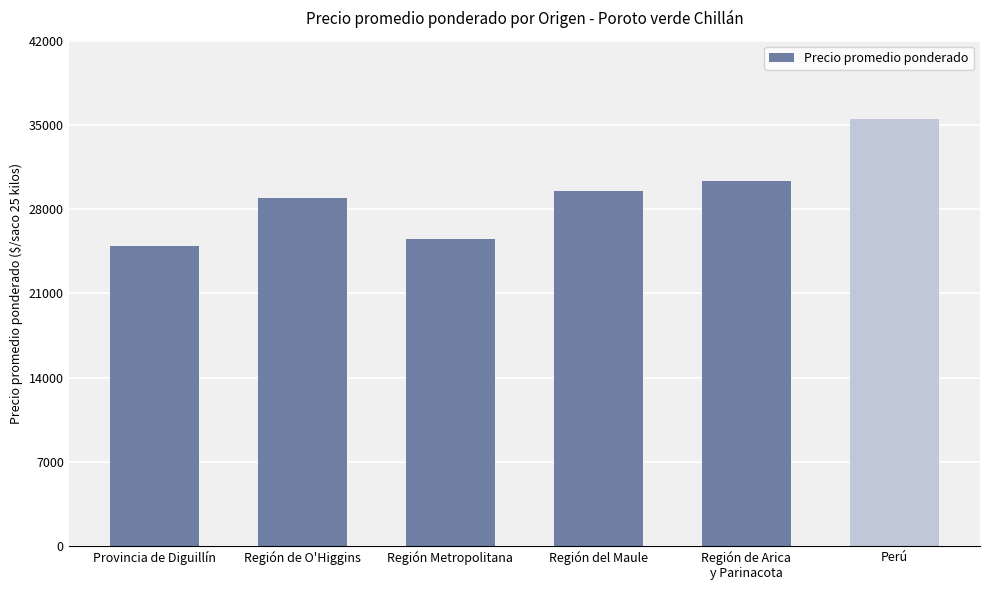

Rank the categories by value from lowest to highest.

Provincia de Diguillín, Región Metropolitana, Región de O'Higgins, Región del Maule, Región de Arica
y Parinacota, Perú